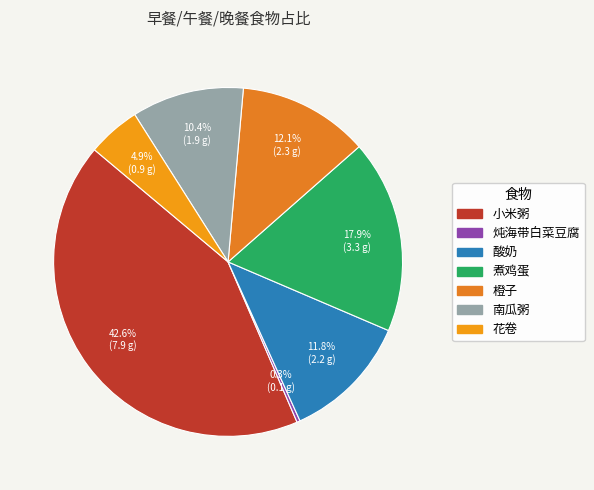

How many segments does this pie chart have?

7